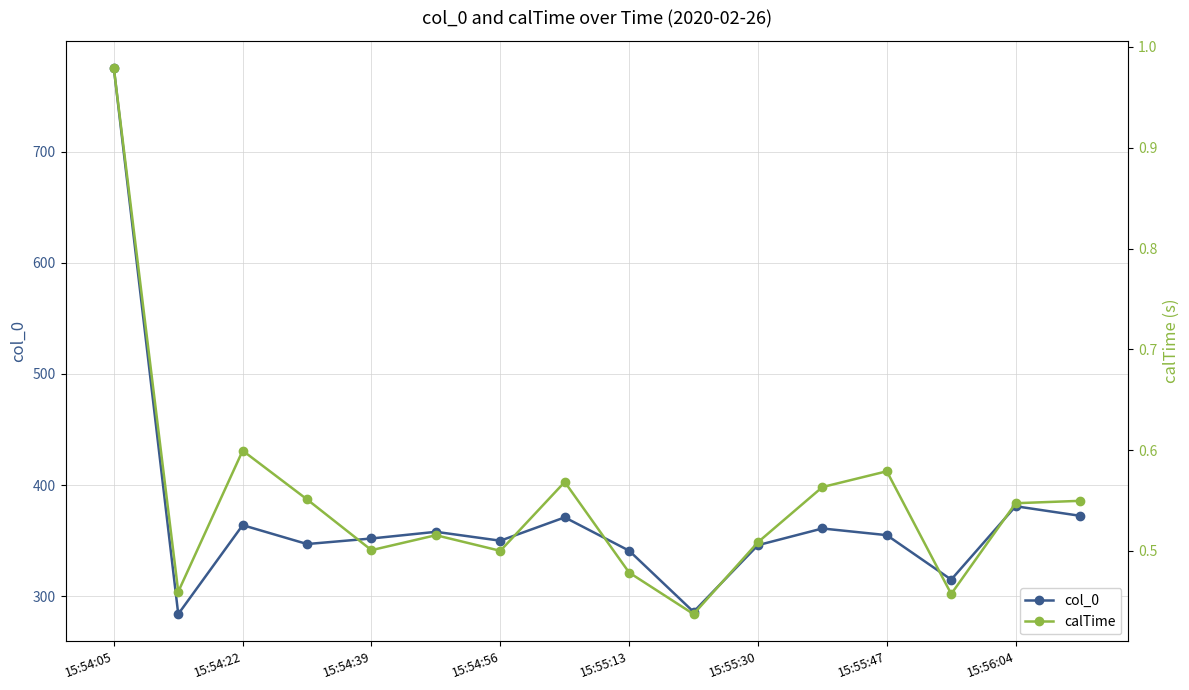

How many interior local valleys does the col_0 series have?

5